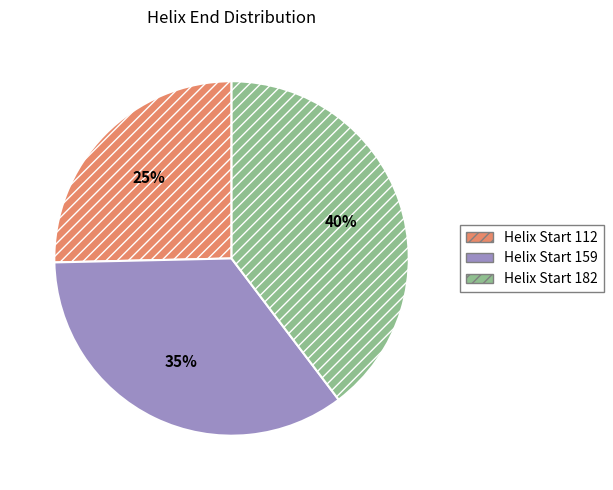

The Helix Start 159 slice represents 28% of the pie. True or false?

False